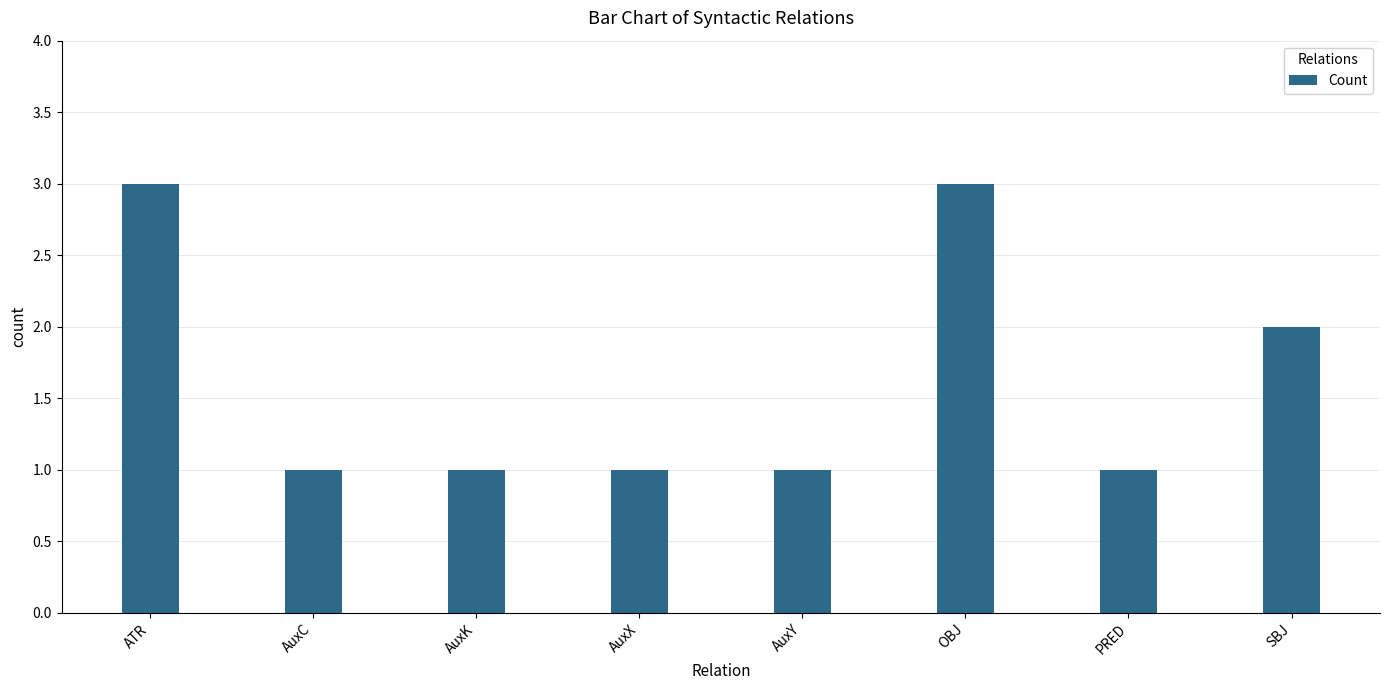

What is the greatest value displayed?

3